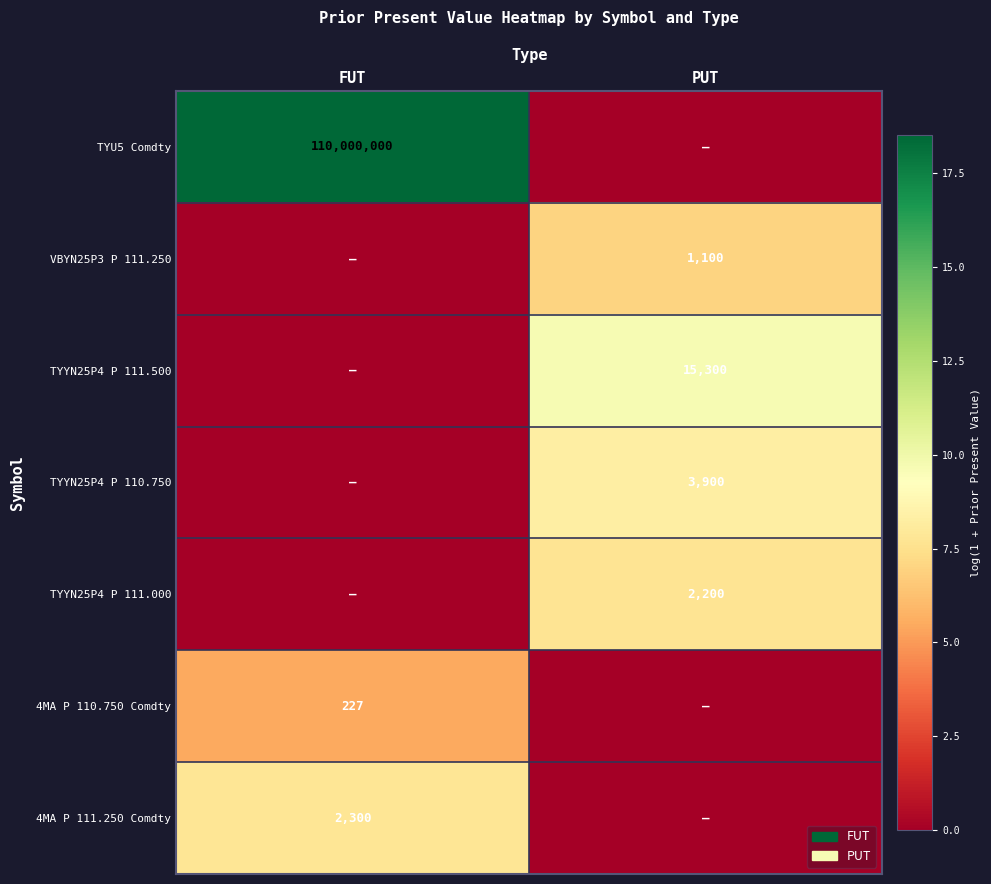

Count the number of data series in this chart.

7